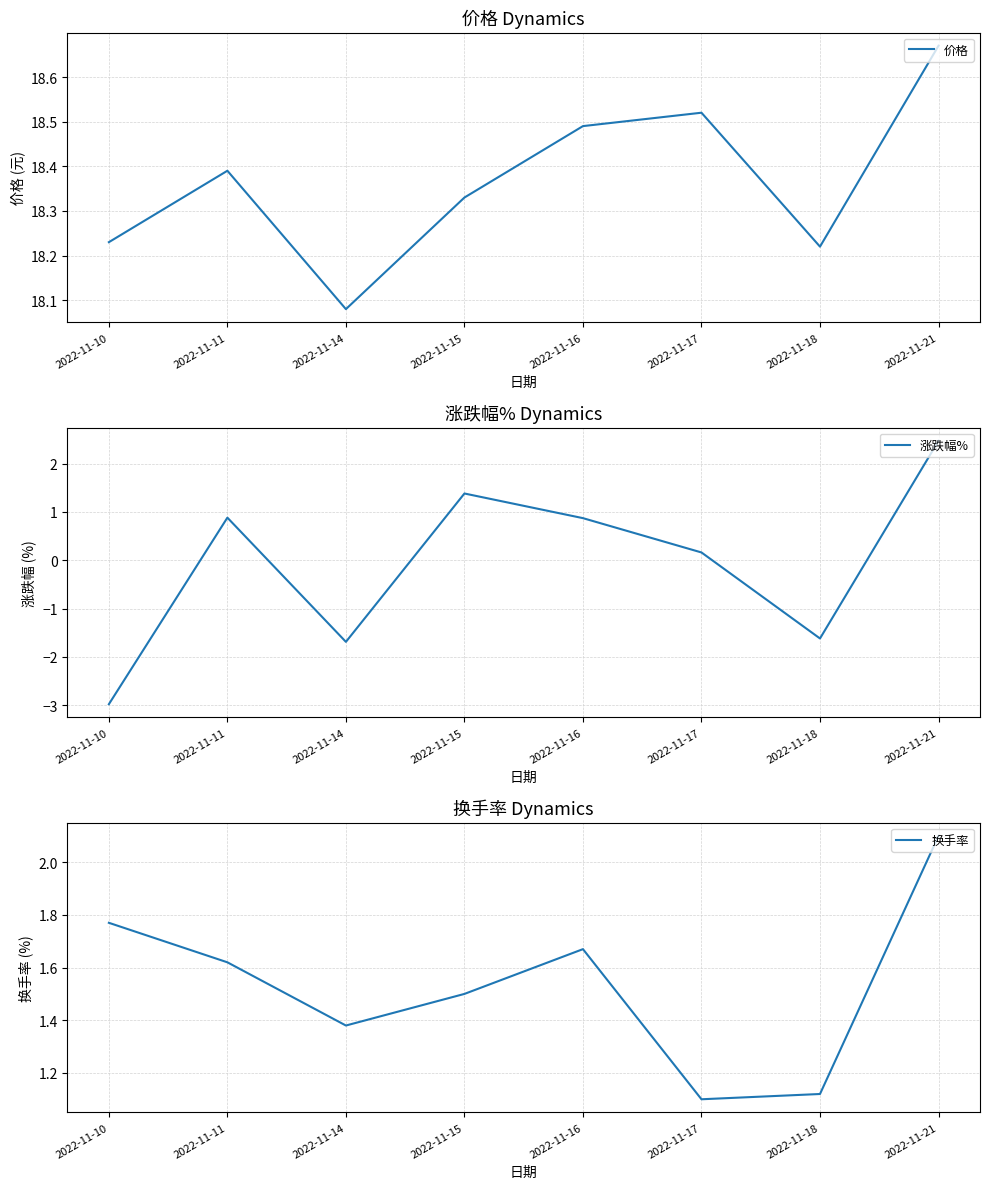

Where is 价格 nearest to the value 18?

2022-11-14